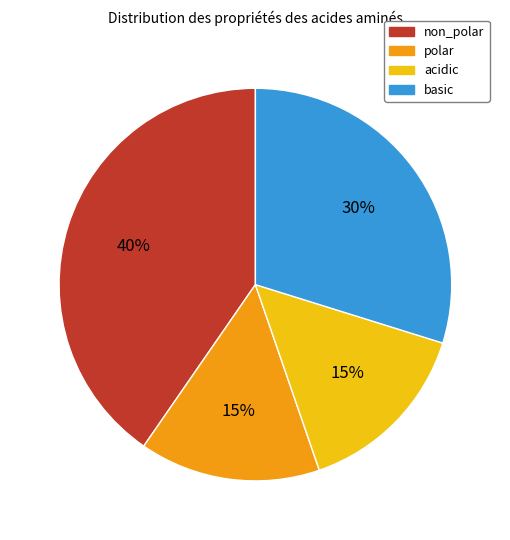

True or false: non_polar accounts for 53% of the total.

False